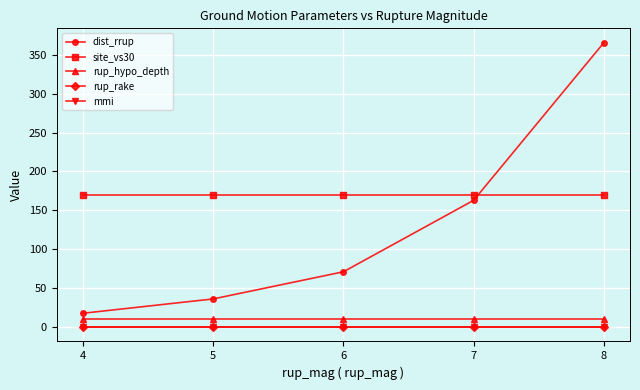

Which series has the largest range (max minus min)?

dist_rrup